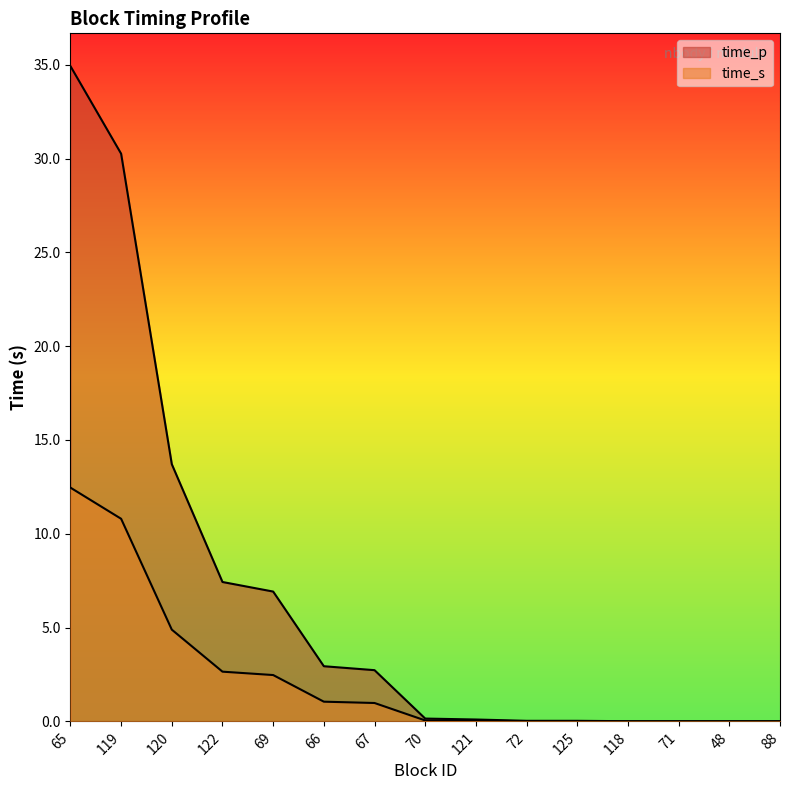

Where is time_s nearest to the value 6?

120